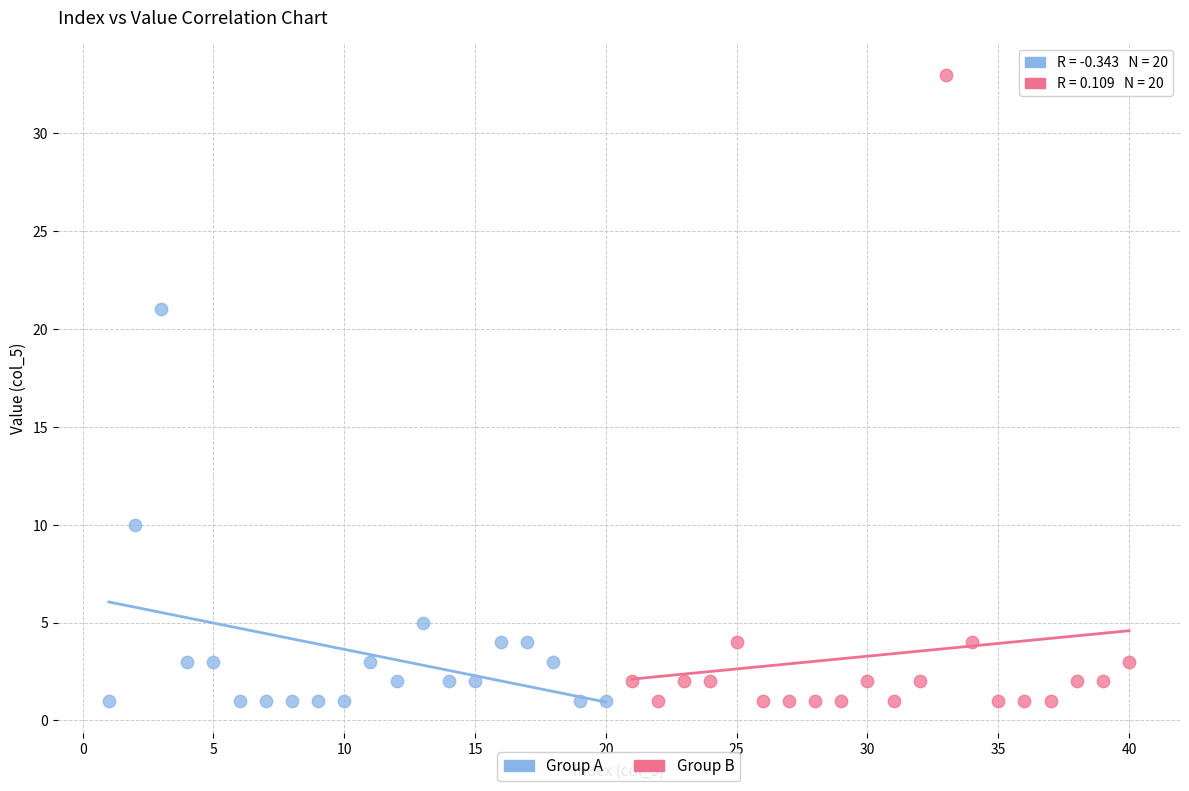

Which series has the largest Y range (max minus min)?

Group B